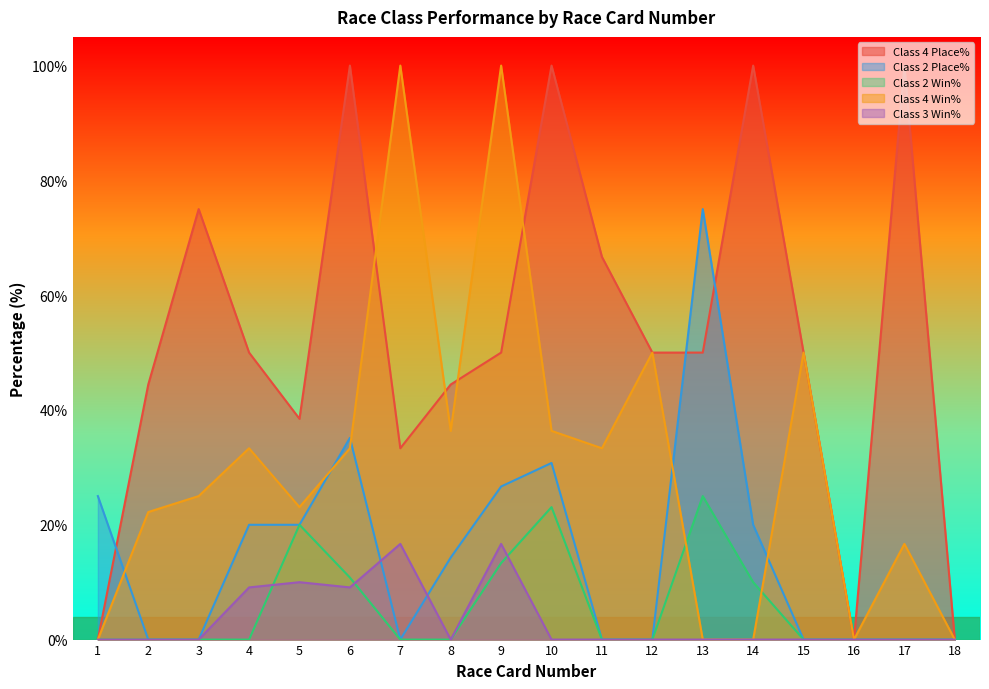

In Class 4 Win%, how many points are higher than both neighbors (excluding endpoints)?

6